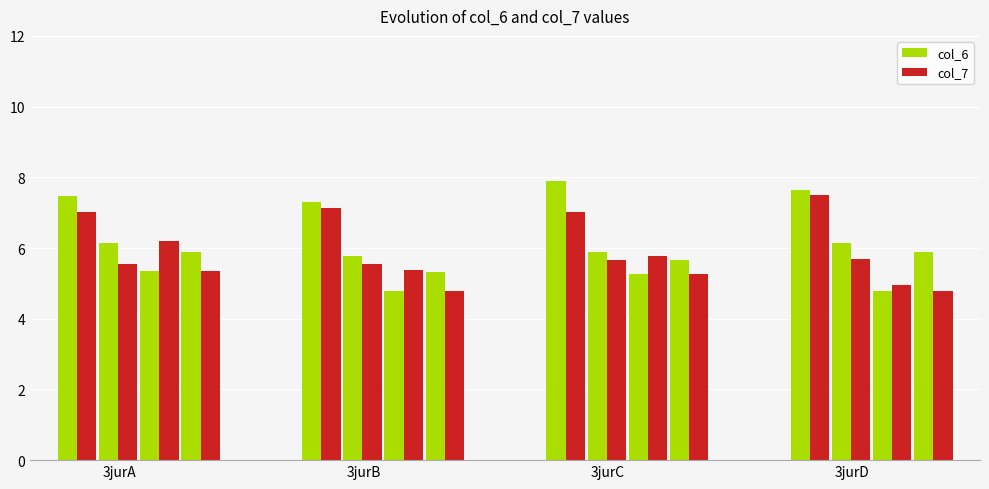

Reading right to left, transcribe all the data shown in this chart.

col_6: 3jurD160=5.9	3jurD161=4.8	3jurD44=6.1	3jurD5=7.6	3jurC160=5.7	3jurC161=5.3	3jurC44=5.9	3jurC5=7.9	3jurB160=5.3	3jurB161=4.8	3jurB44=5.8	3jurB5=7.3	3jurA160=5.9	3jurA161=5.3	3jurA44=6.1	3jurA5=7.5
col_7: 3jurD160=4.8	3jurD161=5.0	3jurD44=5.7	3jurD5=7.5	3jurC160=5.3	3jurC161=5.8	3jurC44=5.7	3jurC5=7.0	3jurB160=4.8	3jurB161=5.4	3jurB44=5.5	3jurB5=7.1	3jurA160=5.3	3jurA161=6.2	3jurA44=5.6	3jurA5=7.0